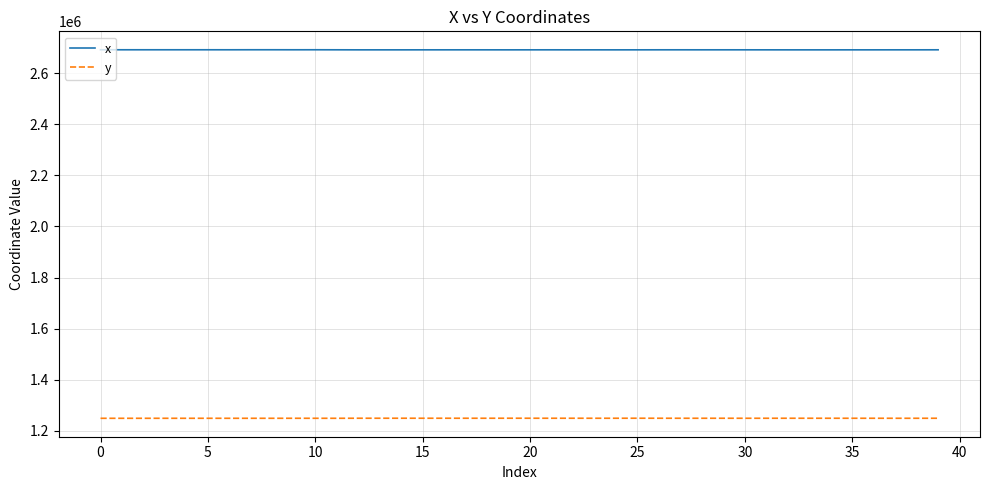

True or false: y and x cross at least once.

False